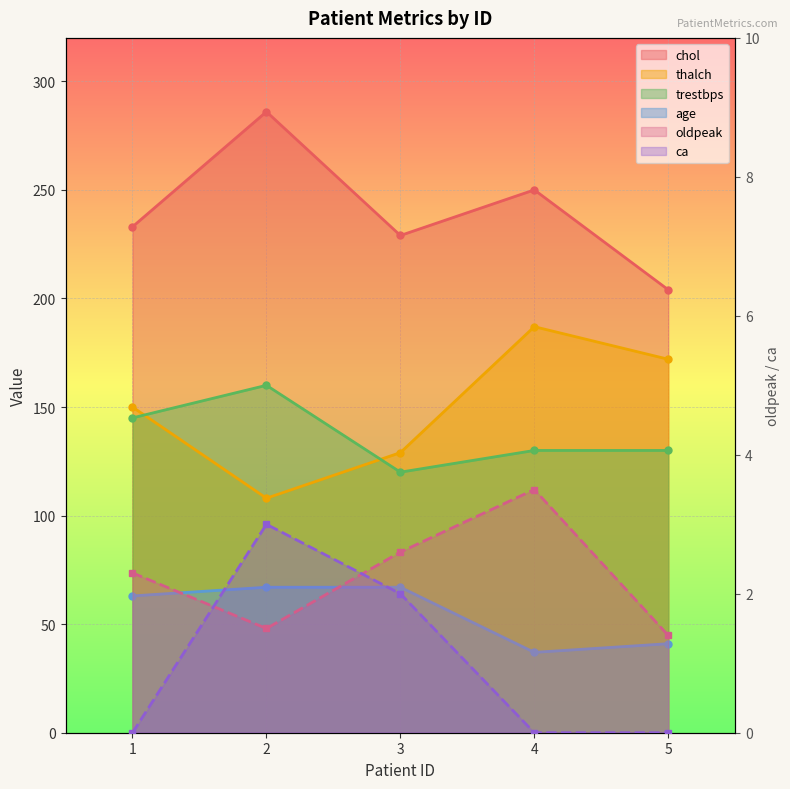

Between 2 and 4, which series saw the biggest shift?

thalch